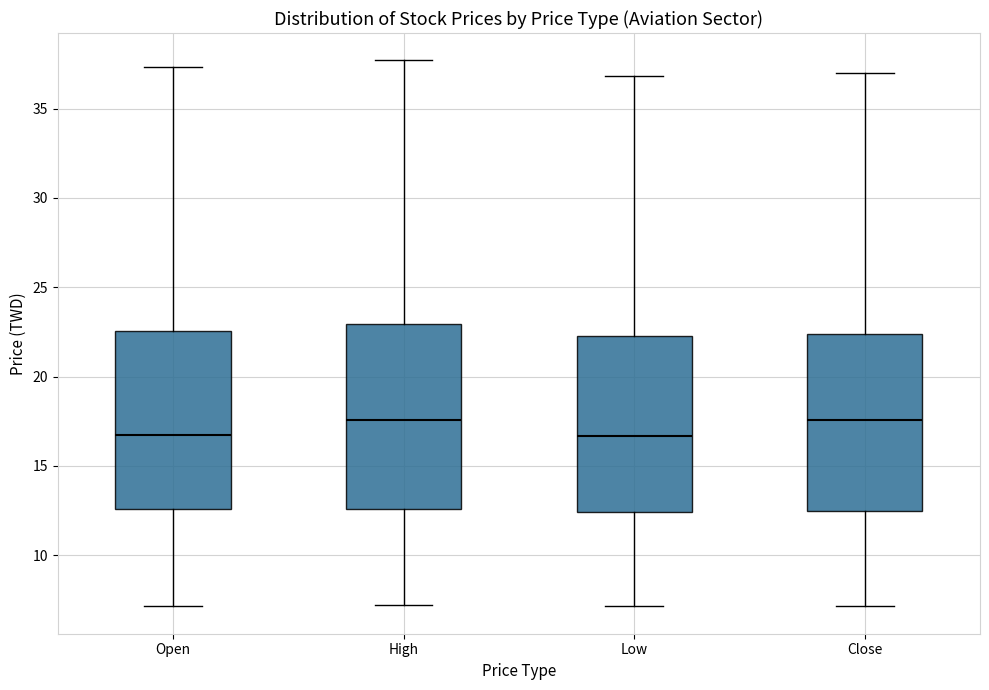

Reading left to right, read every box against the y-axis: the position of its median line, the range the box covers, and the ends of its whiskers. The values are not printed on the chart, so give them approximately, as read against the axis.

Open: median 17.0, box 12.5 to 22.5, whiskers 7.0 to 37.5
High: median 17.5, box 12.5 to 23.0, whiskers 7.0 to 37.5
Low: median 16.5, box 12.5 to 22.5, whiskers 7.0 to 37.0
Close: median 17.5, box 12.5 to 22.5, whiskers 7.0 to 37.0